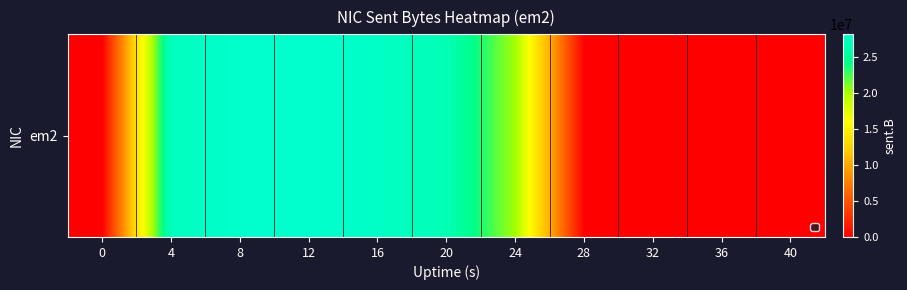

What is the change in value from 12 to 16?

-448049